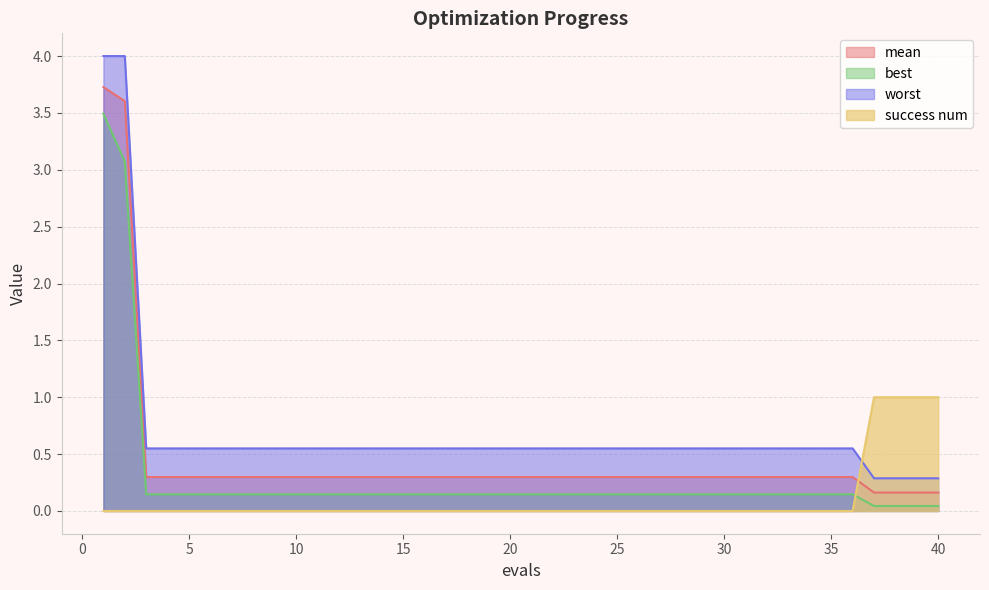

Count the number of categories in the chart.

40